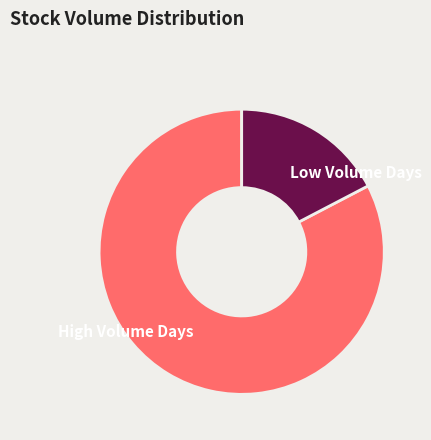

True or false: High Volume Days accounts for 83% of the total.

True